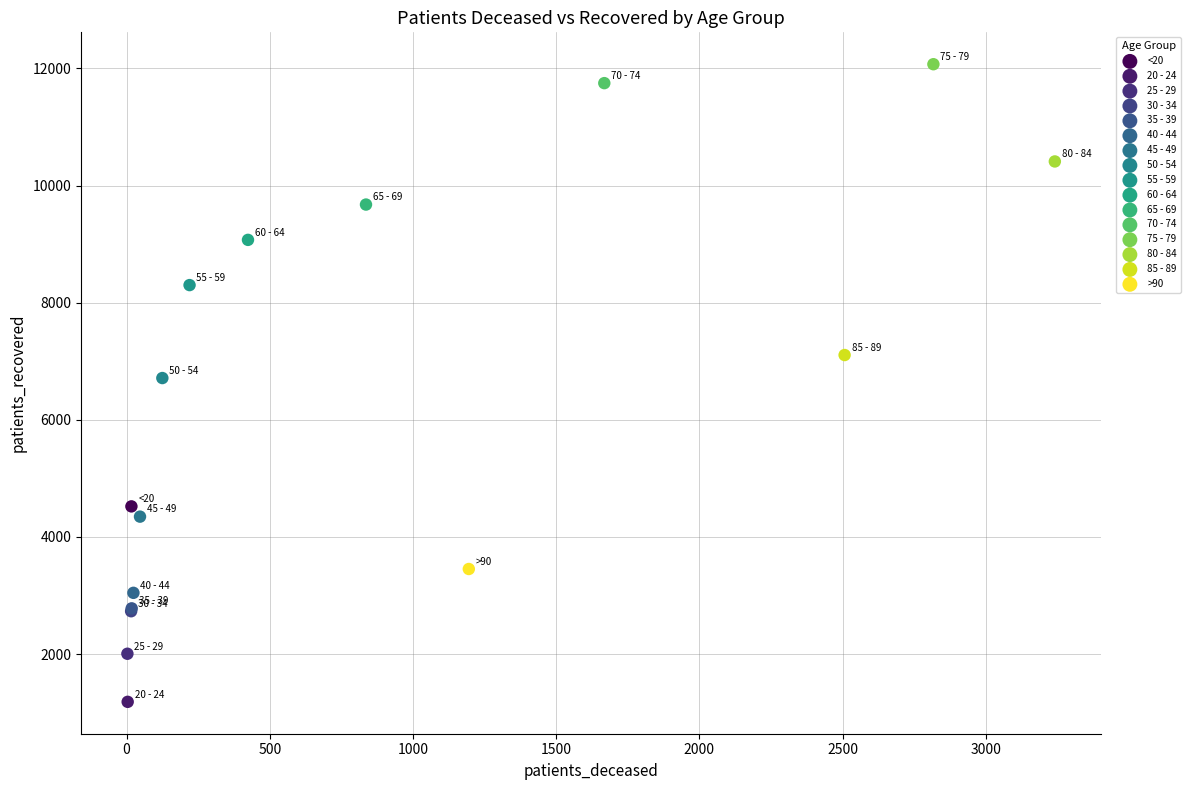

What are all the series names shown in the legend?

<20, 20 - 24, 25 - 29, 30 - 34, 35 - 39, 40 - 44, 45 - 49, 50 - 54, 55 - 59, 60 - 64, 65 - 69, 70 - 74, 75 - 79, 80 - 84, 85 - 89, >90